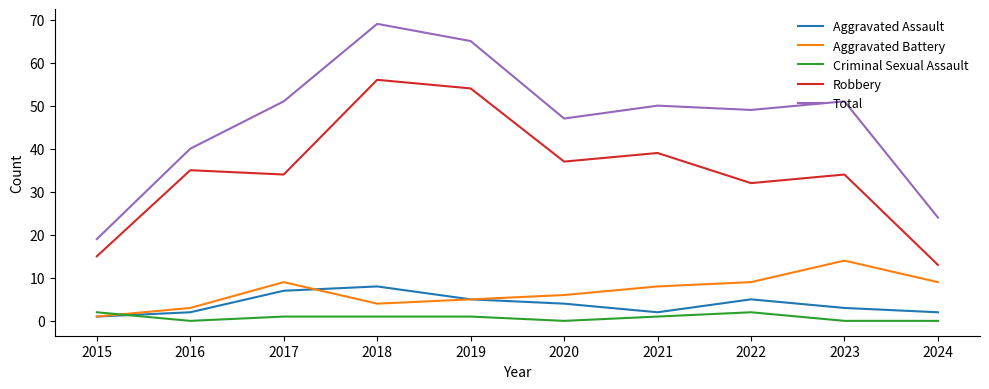

Between 2015 and 2023, which series saw the biggest shift?

Total